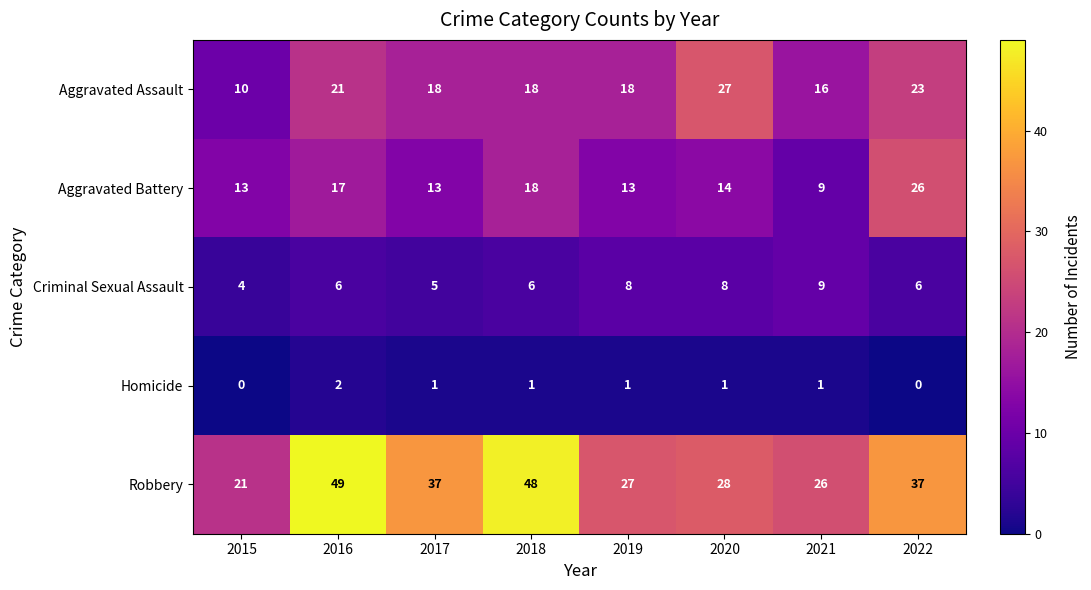

What is the total value across all series at 2017?

74